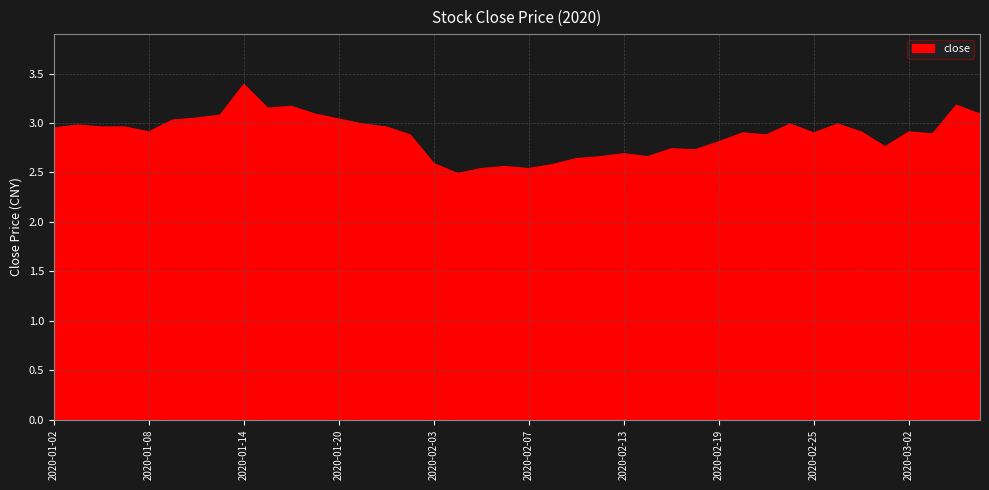

What is the maximum value shown in the chart?

3.4